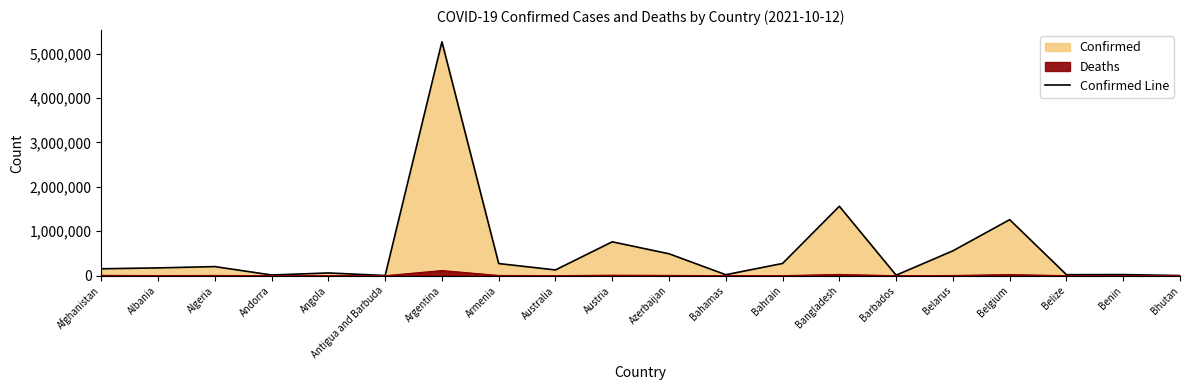

What is the label of the 12th point from the right?

Australia